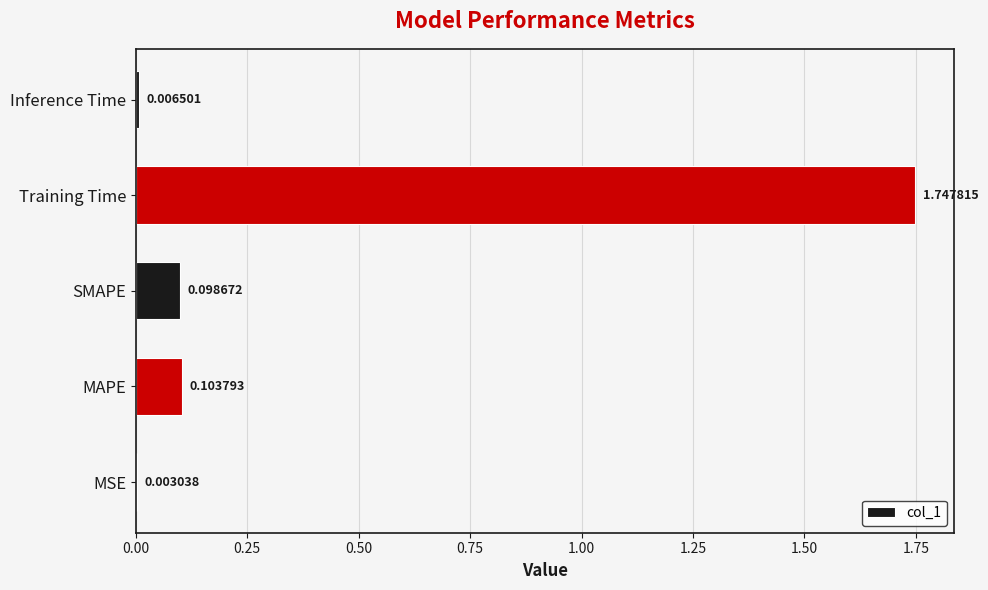

Which category has the highest value across all series?

Training Time